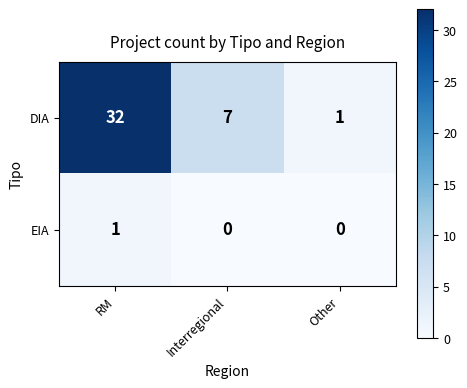

What is the total value across all series at RM?

33